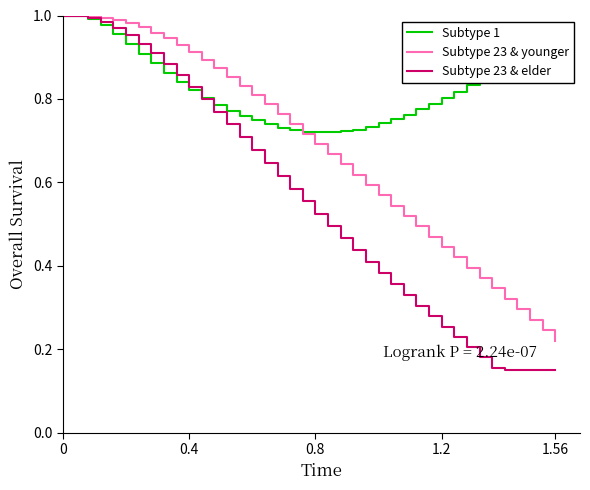

Which series has the largest range (max minus min)?

Subtype 23 & elder